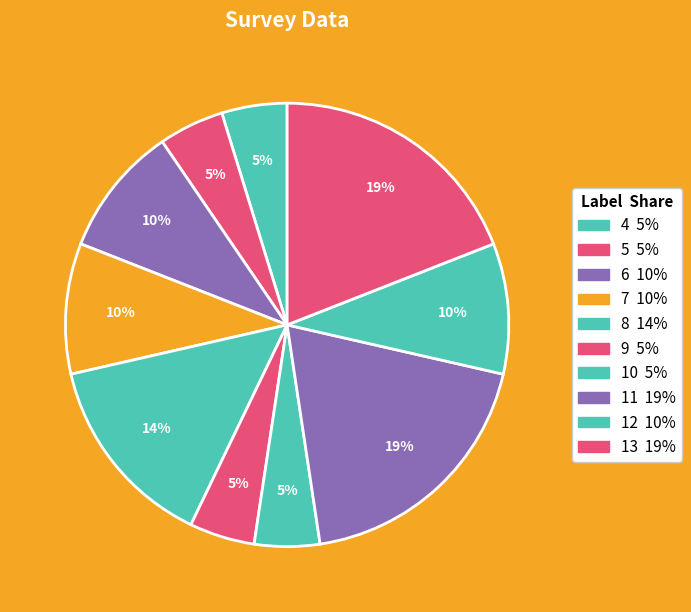

To the nearest percent, what percentage of the pie is 8?

14%